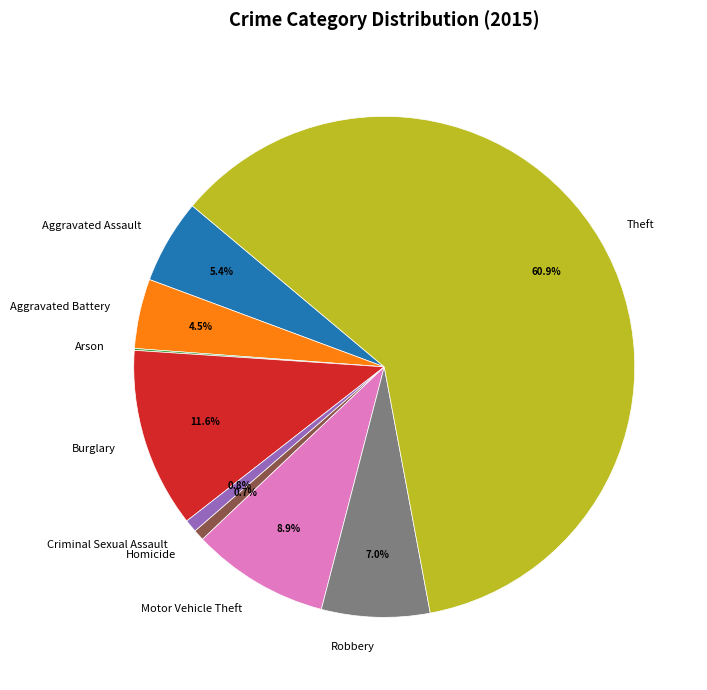

What portion of the pie excludes Burglary?

88.4%